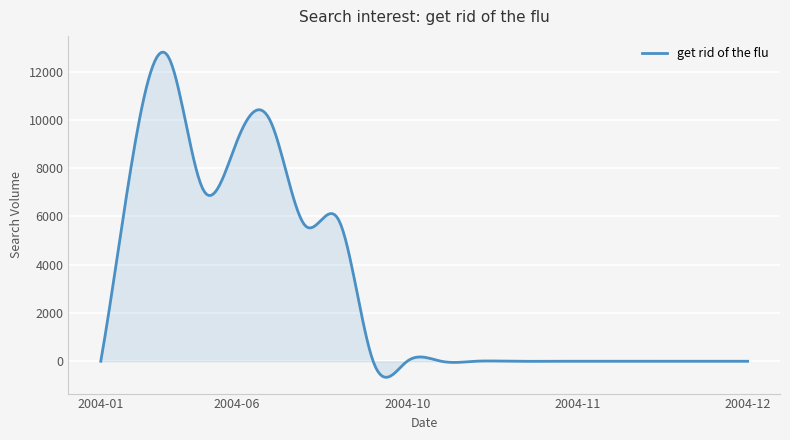

What is the difference between the maximum and minimum values?

13474.2